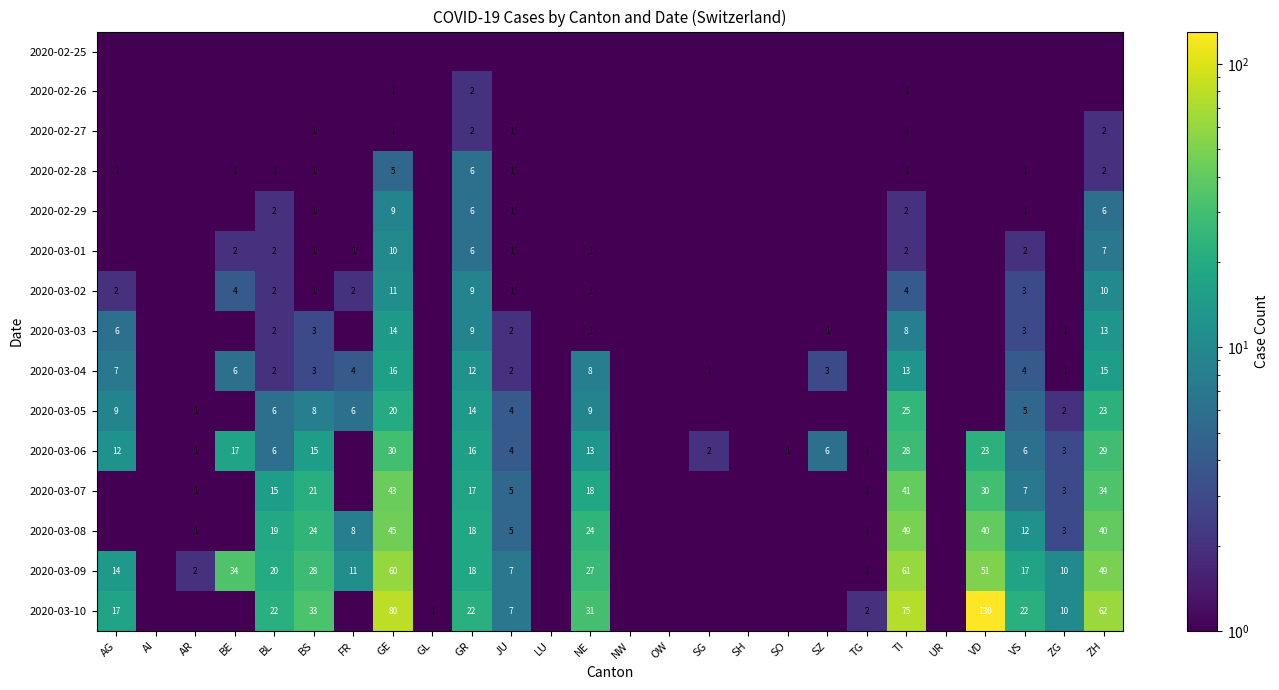

The 2020-03-09 series shows 6.9 at NE. True or false?

False